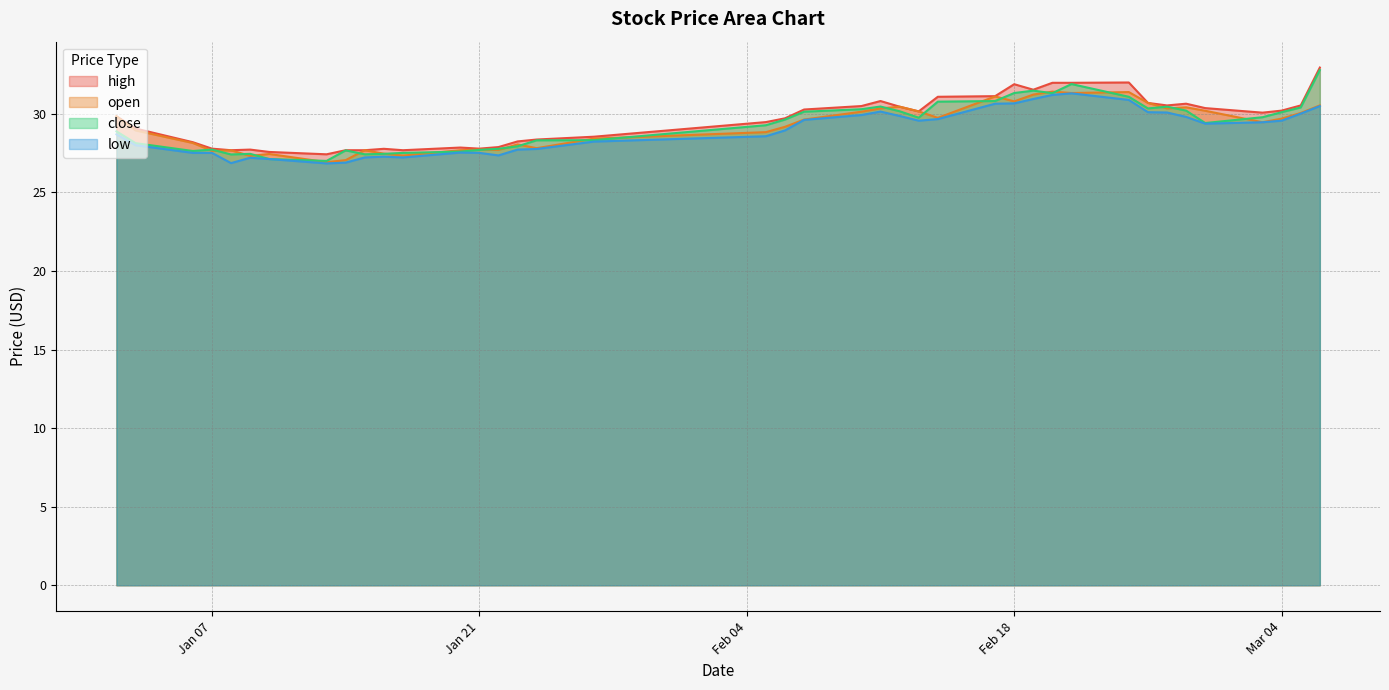

True or false: open and close cross at least once.

True